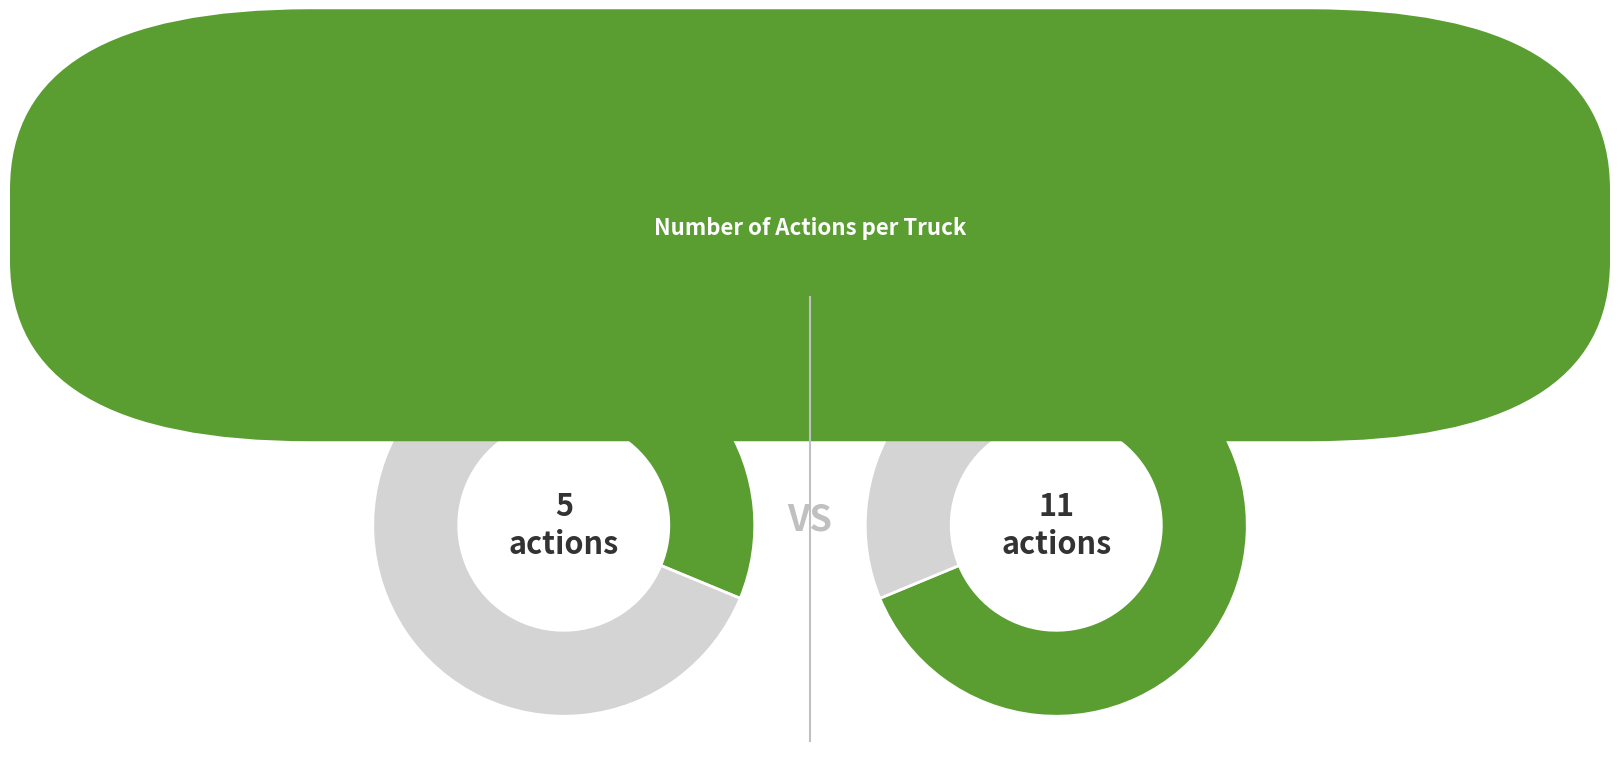

Which category has the smallest portion of the pie?

Truck 0